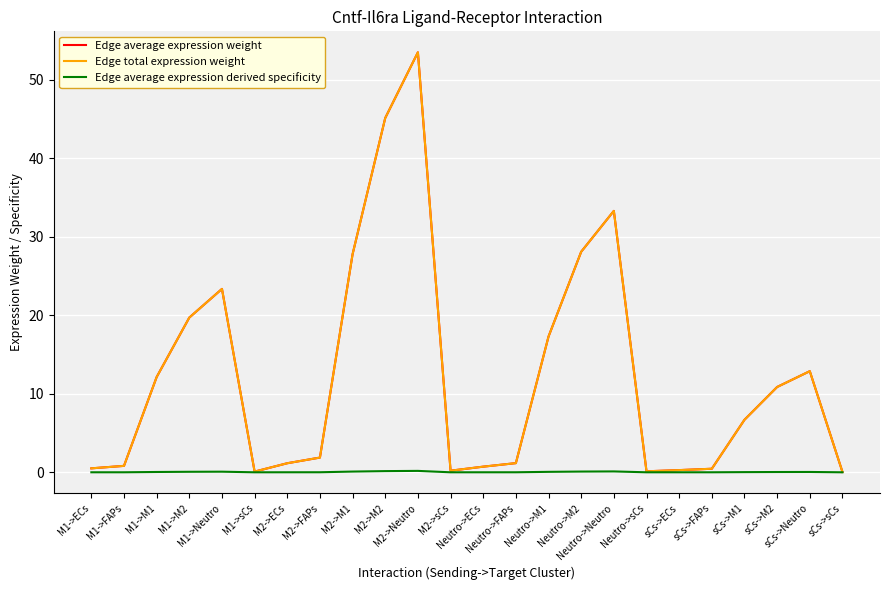

True or false: Edge total expression weight and Edge average expression weight cross at least once.

False